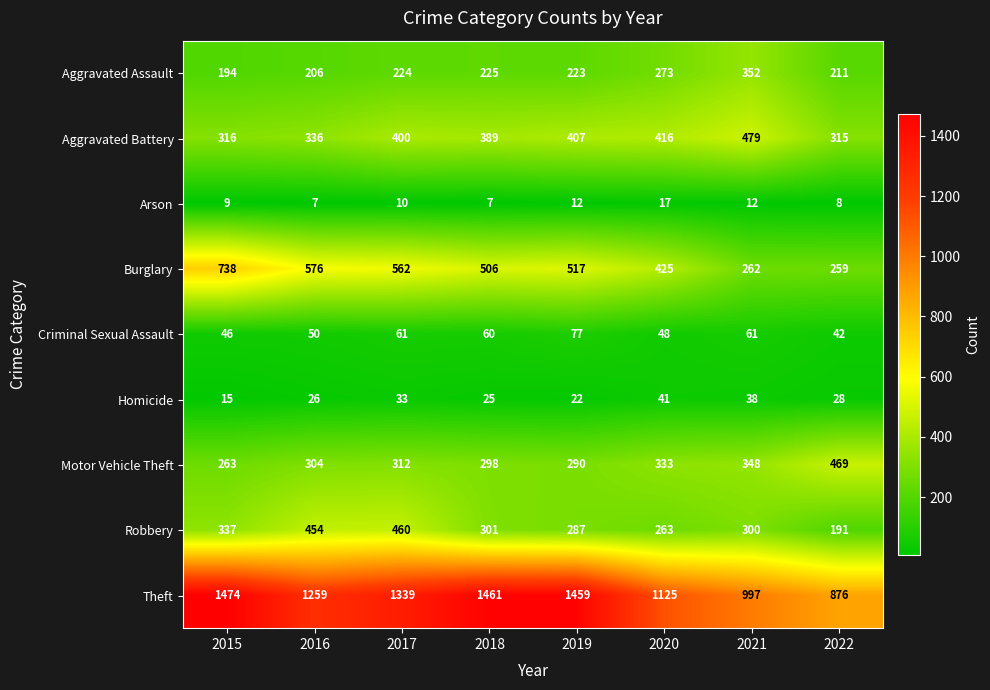

What is the approximate value of Aggravated Battery at 2018, to the nearest 10?

390